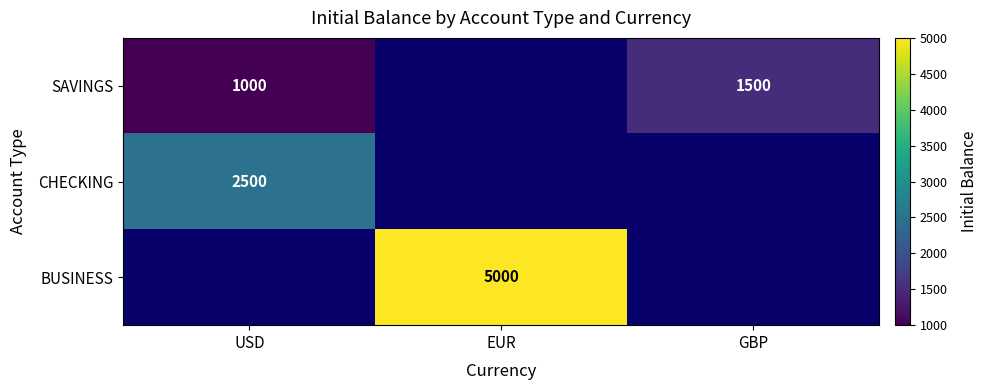

Is the value of SAVINGS at GBP greater than the value of CHECKING at USD?

No